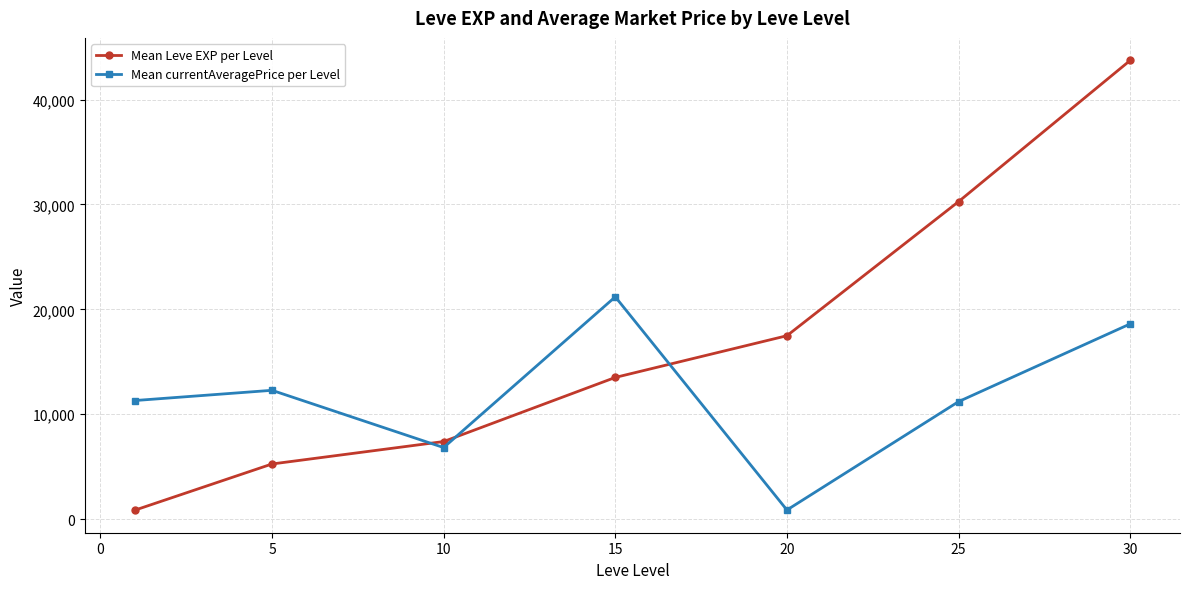

What is the highest value of the Mean currentAveragePrice per Level series?

21192.3